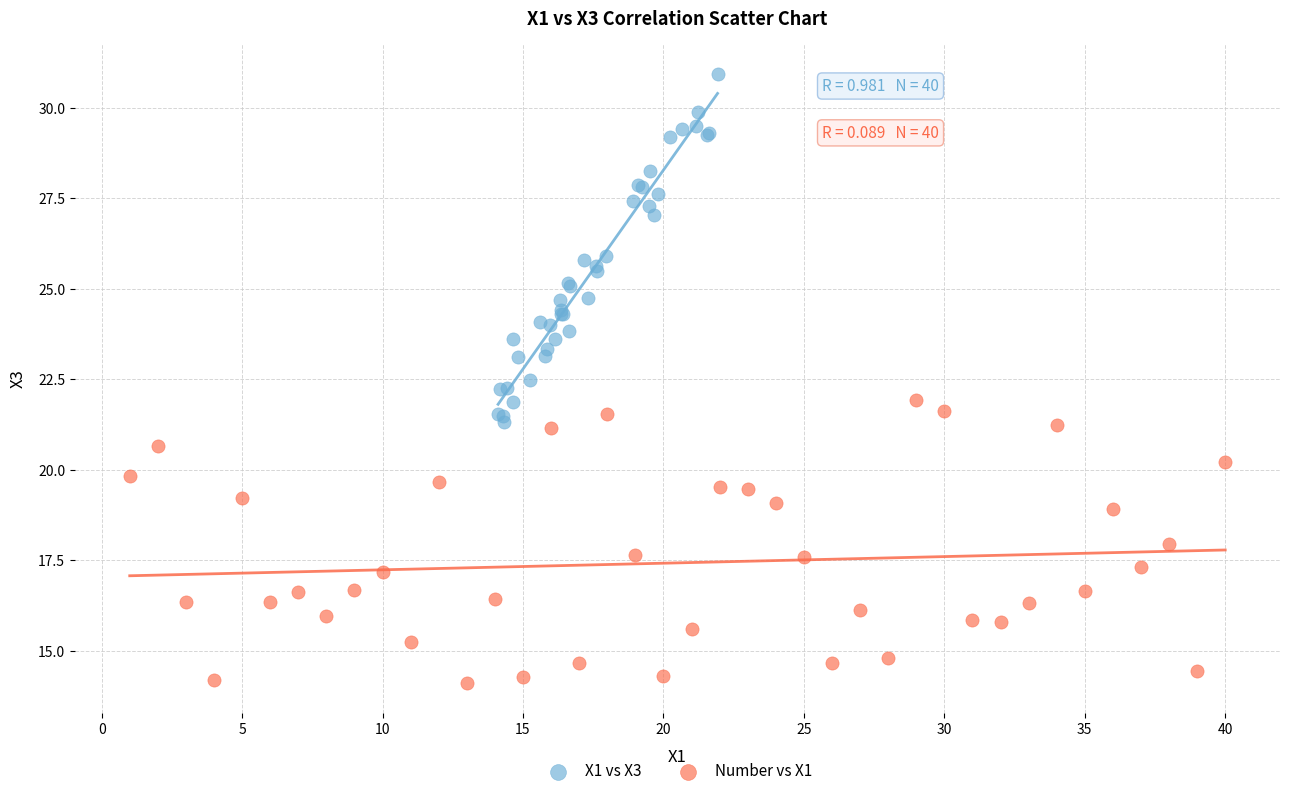

Which series has the widest spread of Y values?

X1 vs X3